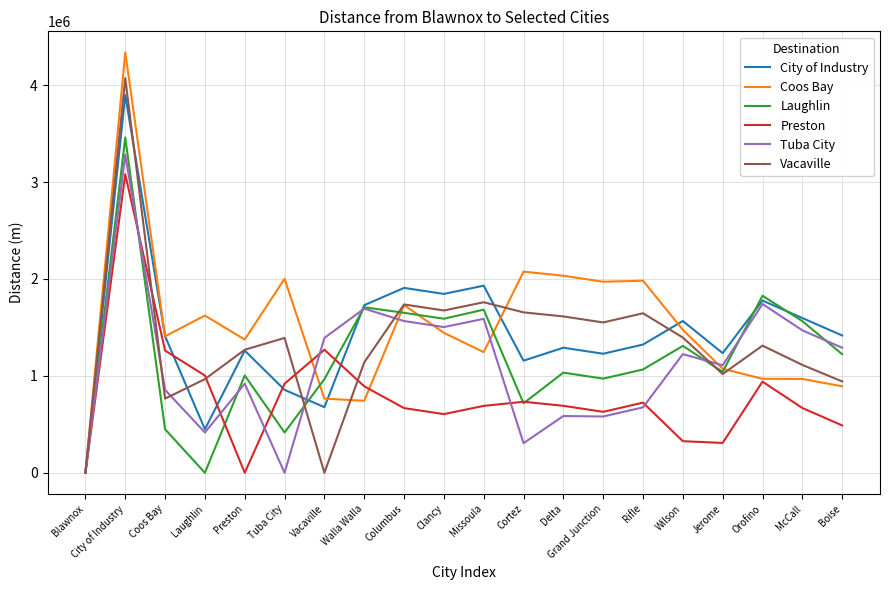

What is the sum of the Laughlin values at Preston and Missoula?

2687547